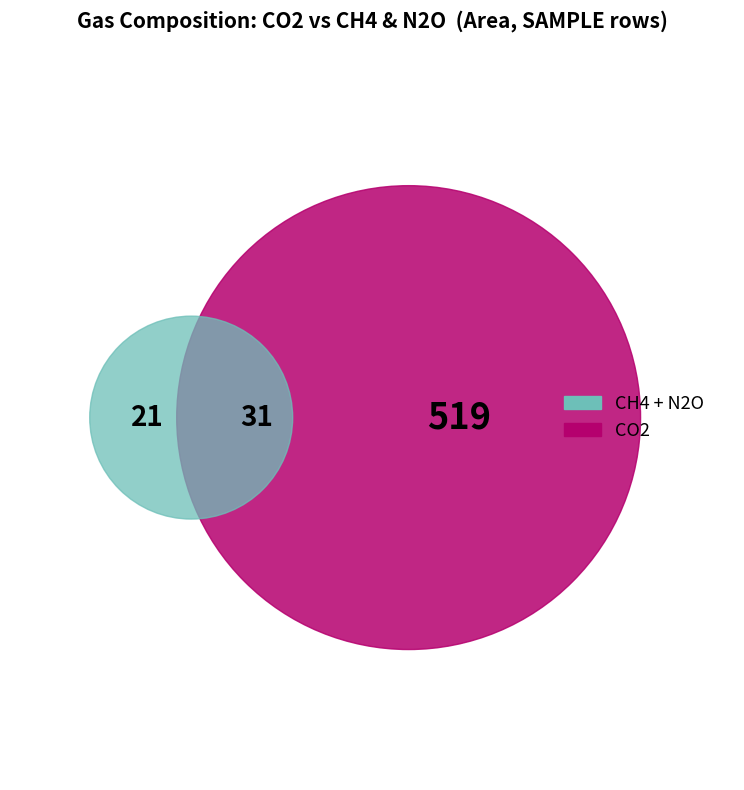

Which slice is the largest?

CO2